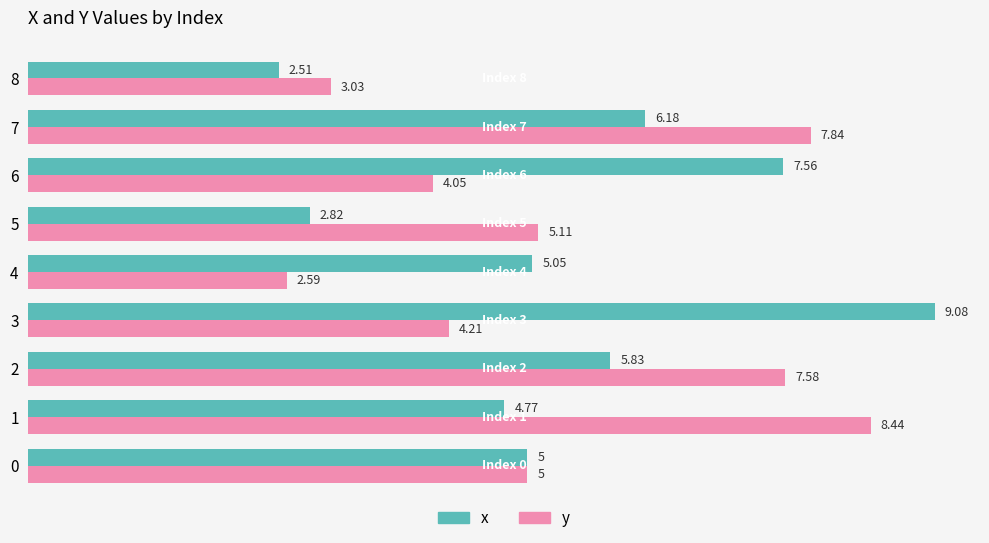

Rank the series by their average value, from lowest to highest.

y, x